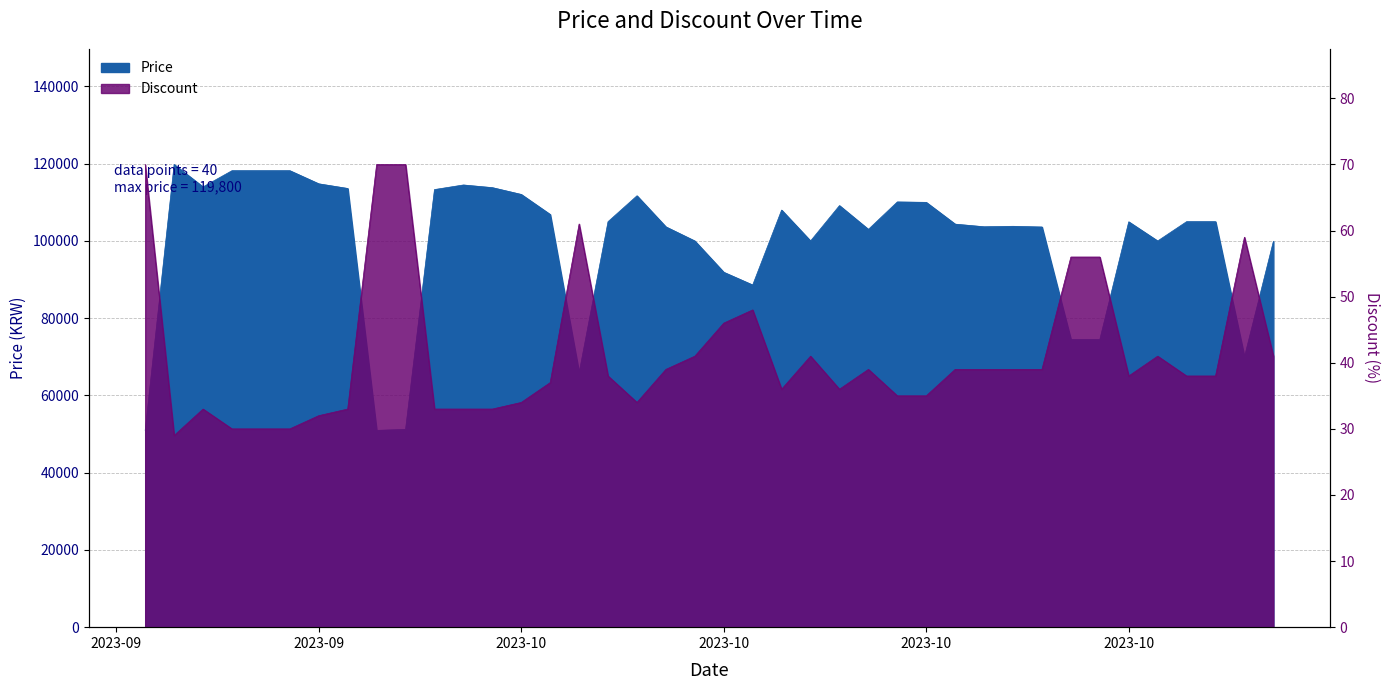

What is the value of the Price point at the 37th from the left?

105000